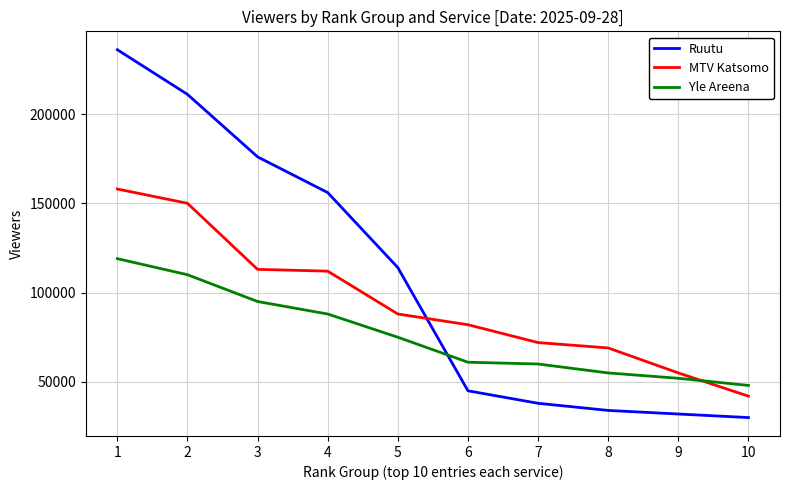

What is the total value across all series at 4?

356000